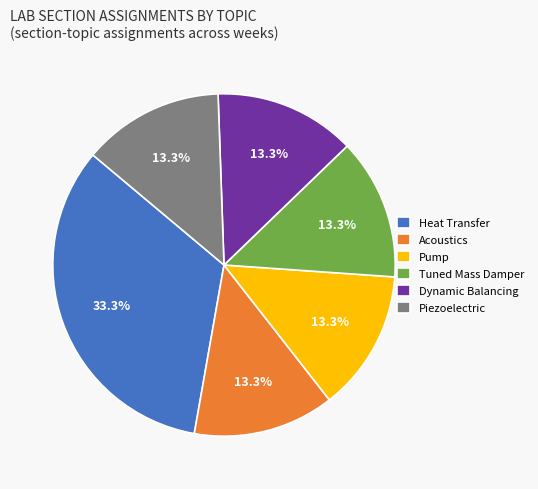

What is the largest slice in the pie chart?

Heat Transfer